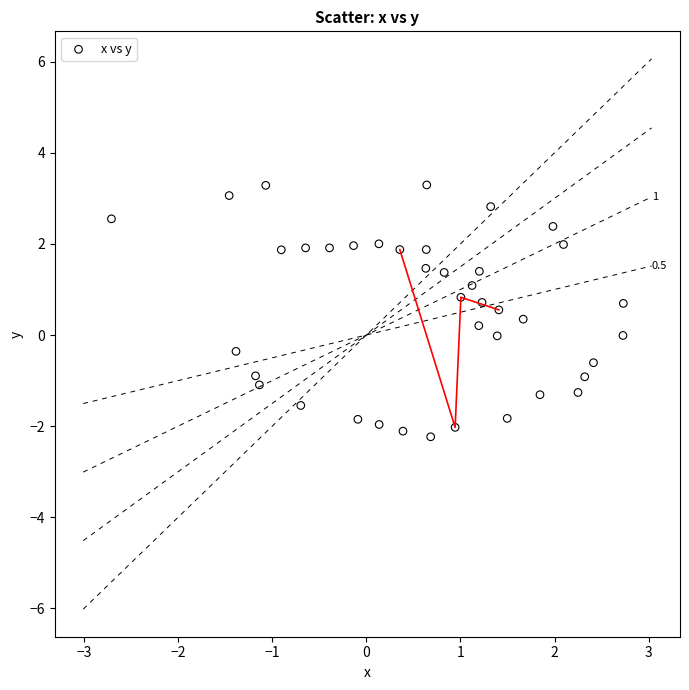

What is the range of Y values (max minus min)?

5.5